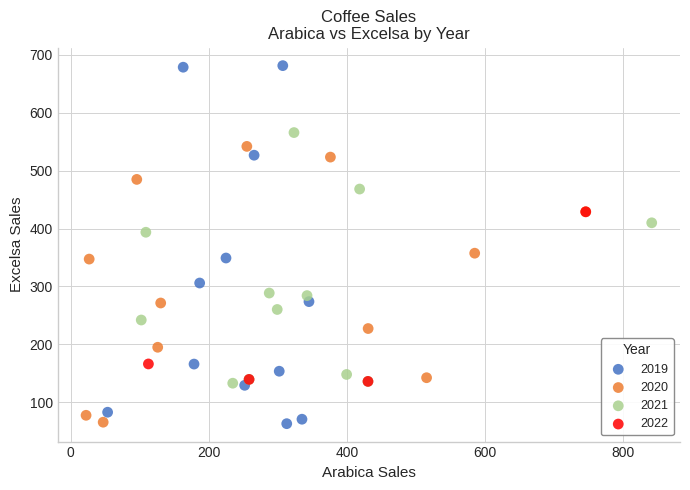

Which series contains the highest Y value?

2019